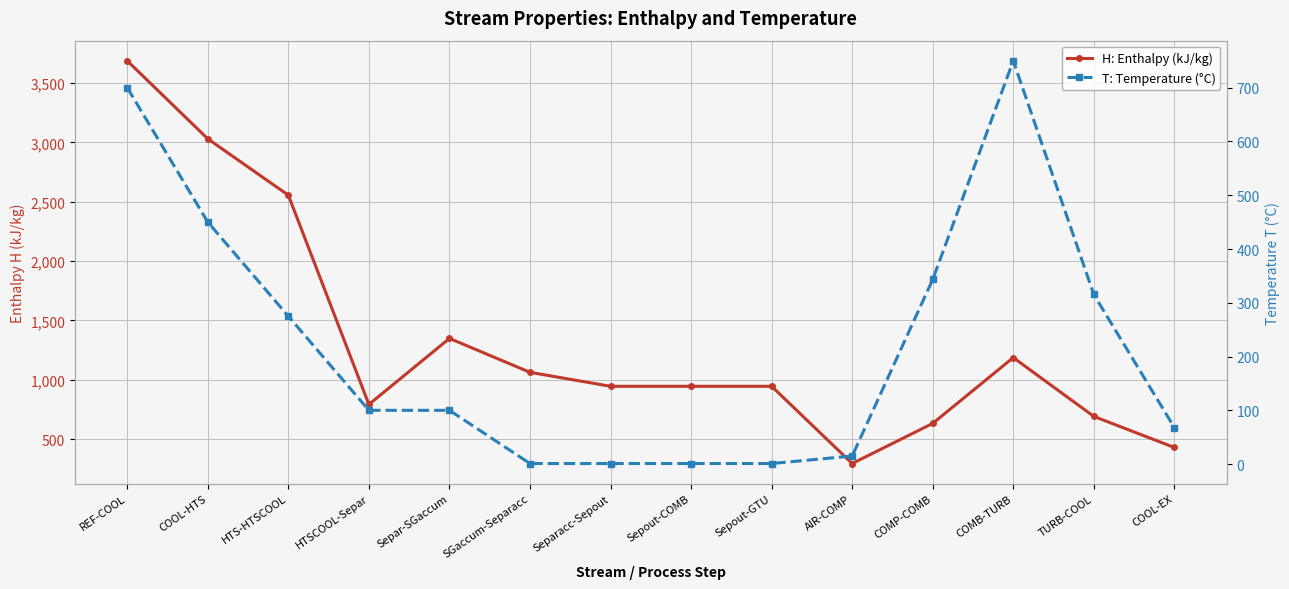

Which series has the largest total across all categories?

H: Enthalpy (kJ/kg)